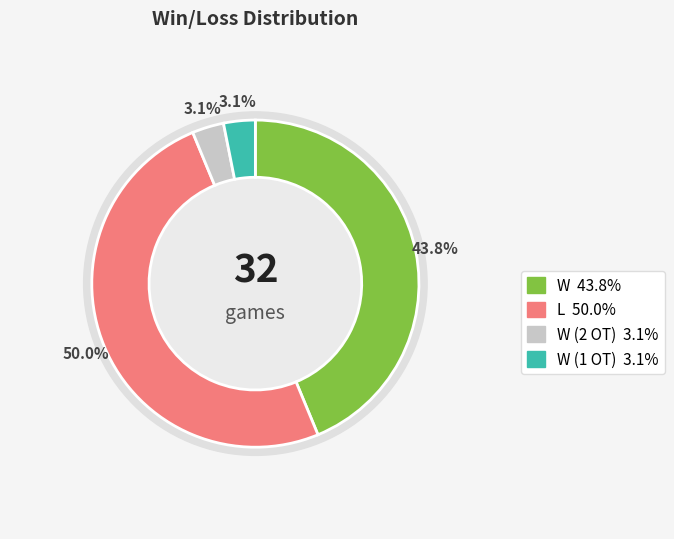

Which slice is the smallest?

W (2 OT)